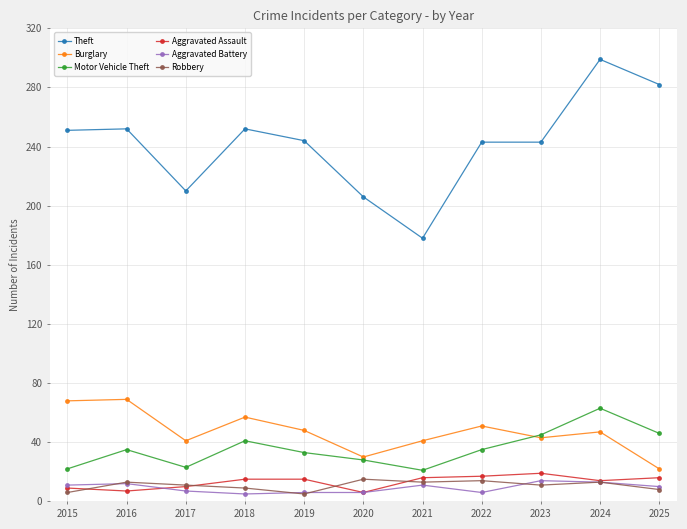

Which series has the largest range (max minus min)?

Theft